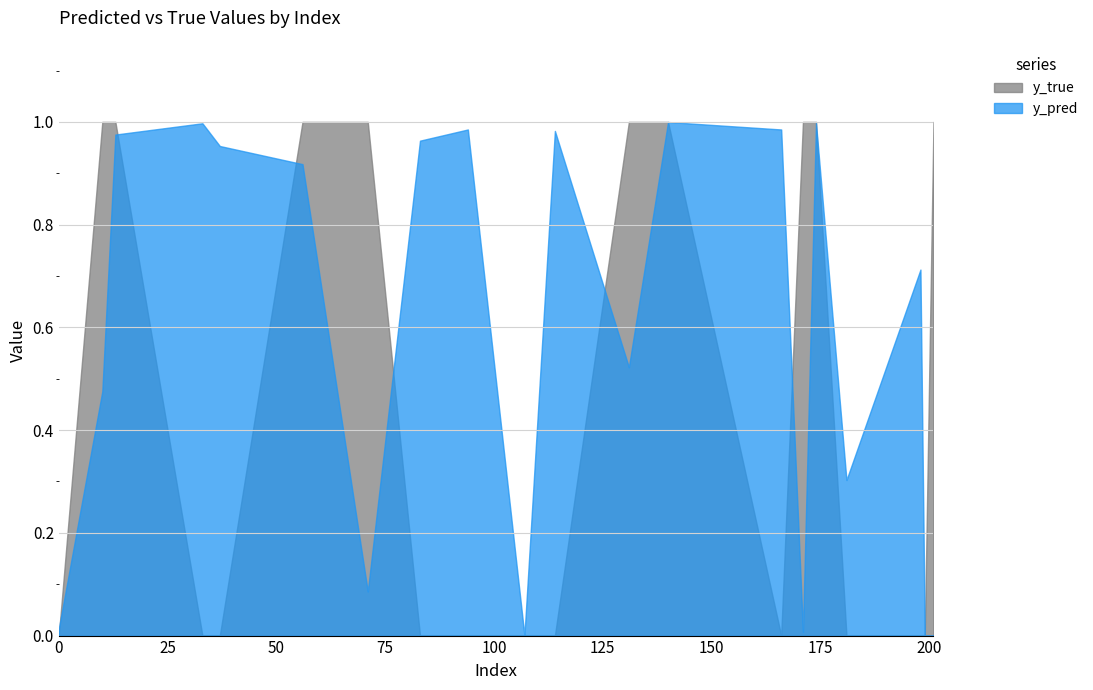

Where do y_pred and y_true first cross each other?

0 and 10